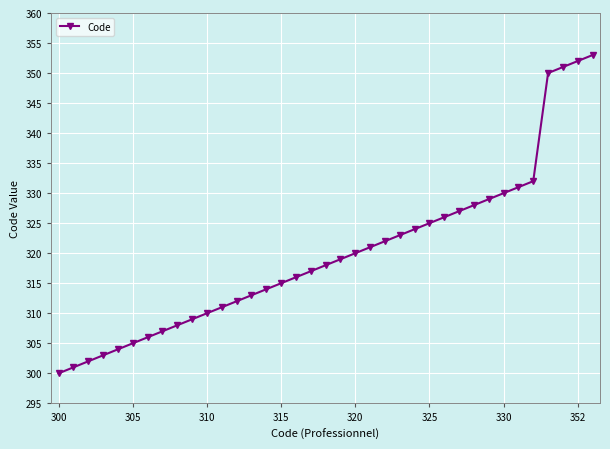

What is the difference between the second highest and second lowest values?

51